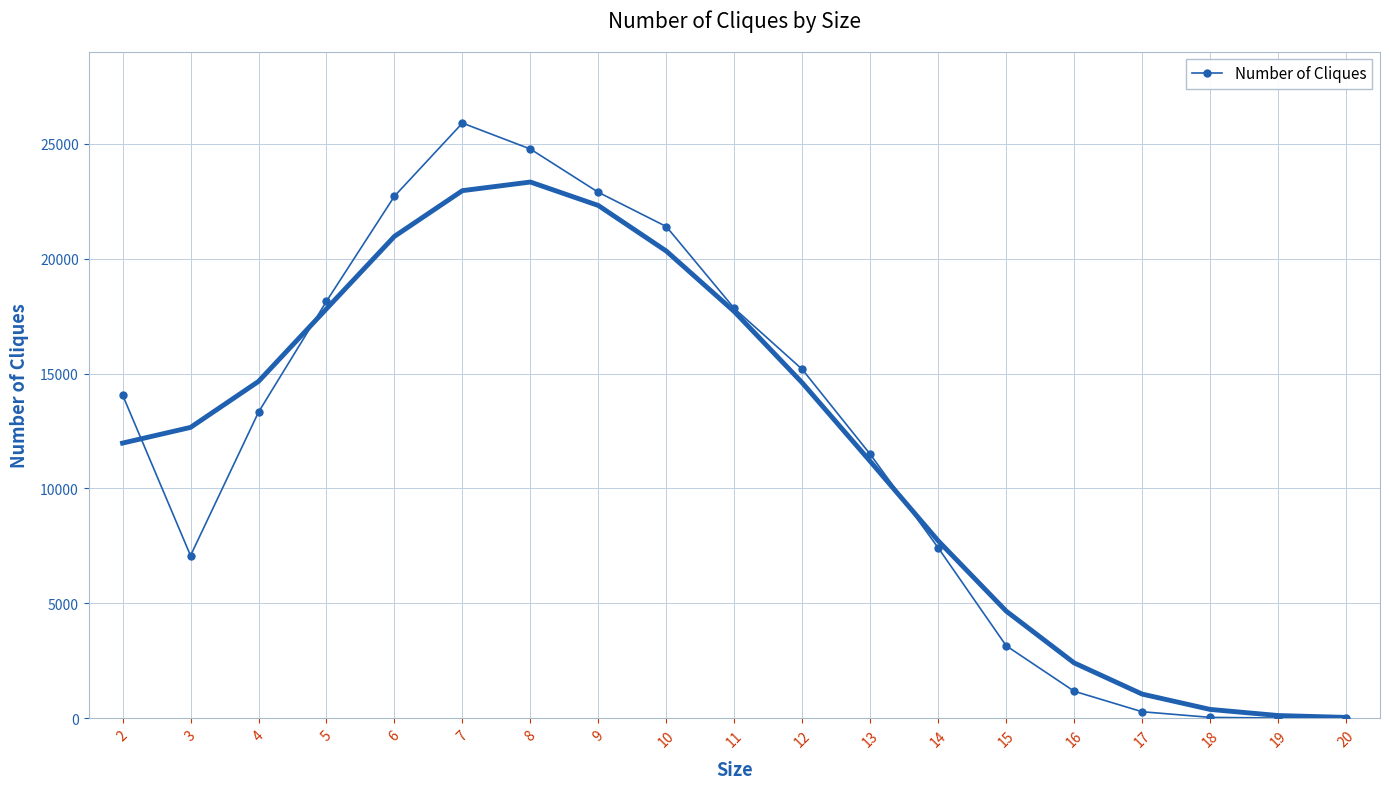

The value of Number of Cliques at 3 is 11680. True or false?

False